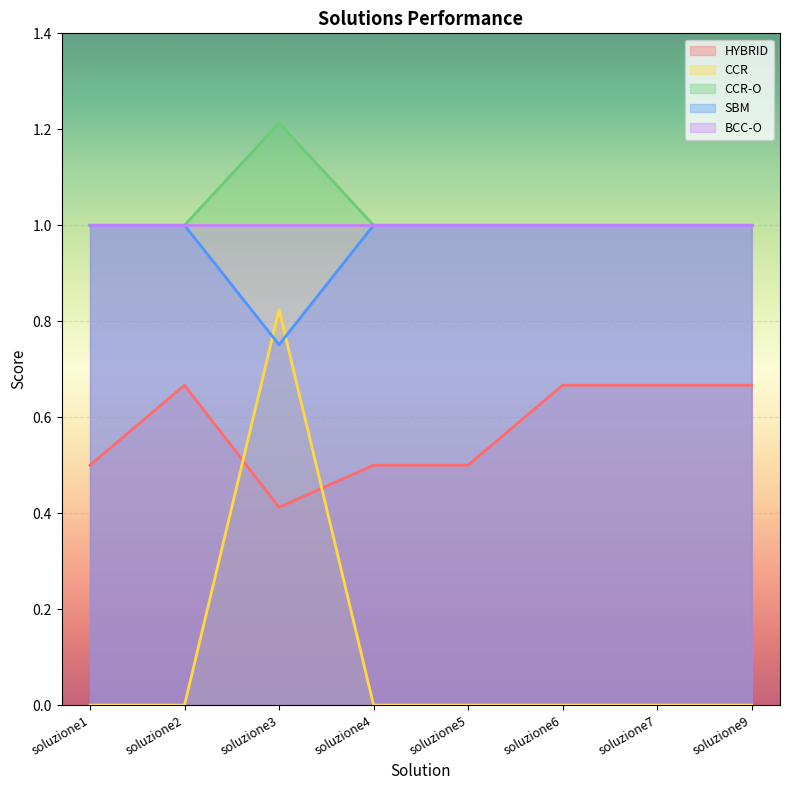

At which category is the sum across all series the highest?

soluzione3